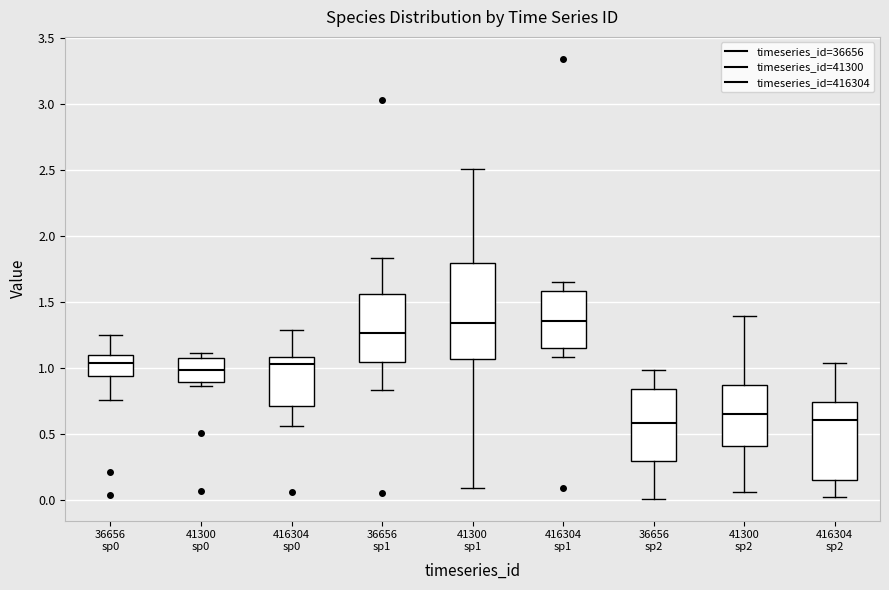

Reading left to right, transcribe this box plot: for each box, give where its median line is, the range the box spans, and where its two whiskers end, as read against the y-axis. The values are not printed on the chart, so give them approximately, as read against the axis.

36656 sp0: median 1.05, box 0.95 to 1.10, whiskers 0.75 to 1.25
41300 sp0: median 1.00, box 0.90 to 1.10, whiskers 0.85 to 1.10 (just above the box's upper edge)
416304 sp0: median 1.05, box 0.70 to 1.10, whiskers 0.55 to 1.30
36656 sp1: median 1.25, box 1.05 to 1.55, whiskers 0.85 to 1.85
41300 sp1: median 1.35, box 1.05 to 1.80, whiskers 0.10 to 2.50
416304 sp1: median 1.35, box 1.15 to 1.60, whiskers 1.10 to 1.65
36656 sp2: median 0.60, box 0.30 to 0.85, whiskers 0.00 to 1.00
41300 sp2: median 0.65, box 0.40 to 0.85, whiskers 0.05 to 1.40
416304 sp2: median 0.60, box 0.15 to 0.75, whiskers 0.00 to 1.05